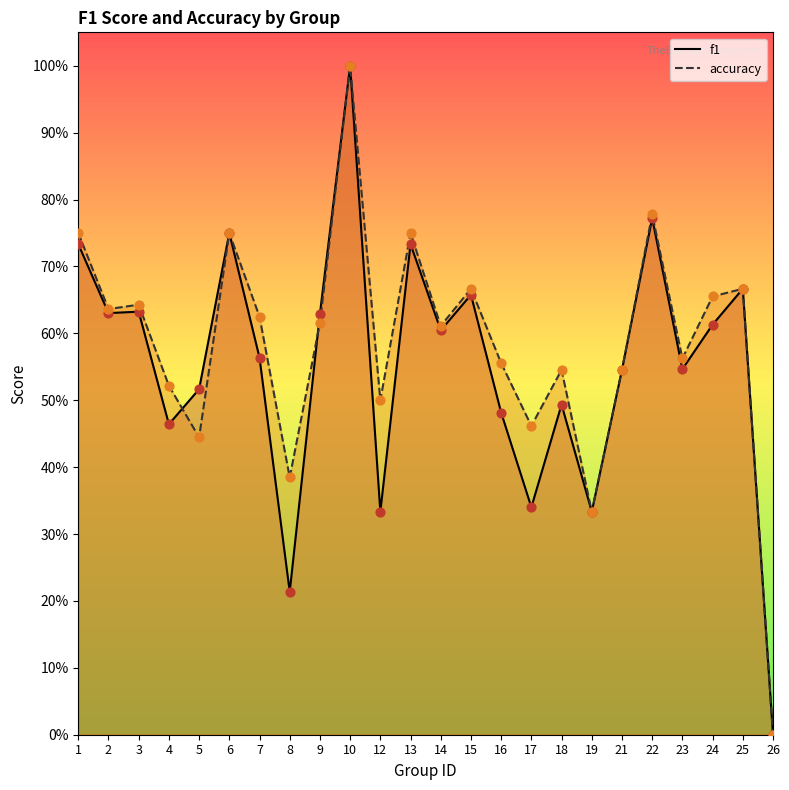

Which series contains the lowest Y value?

f1